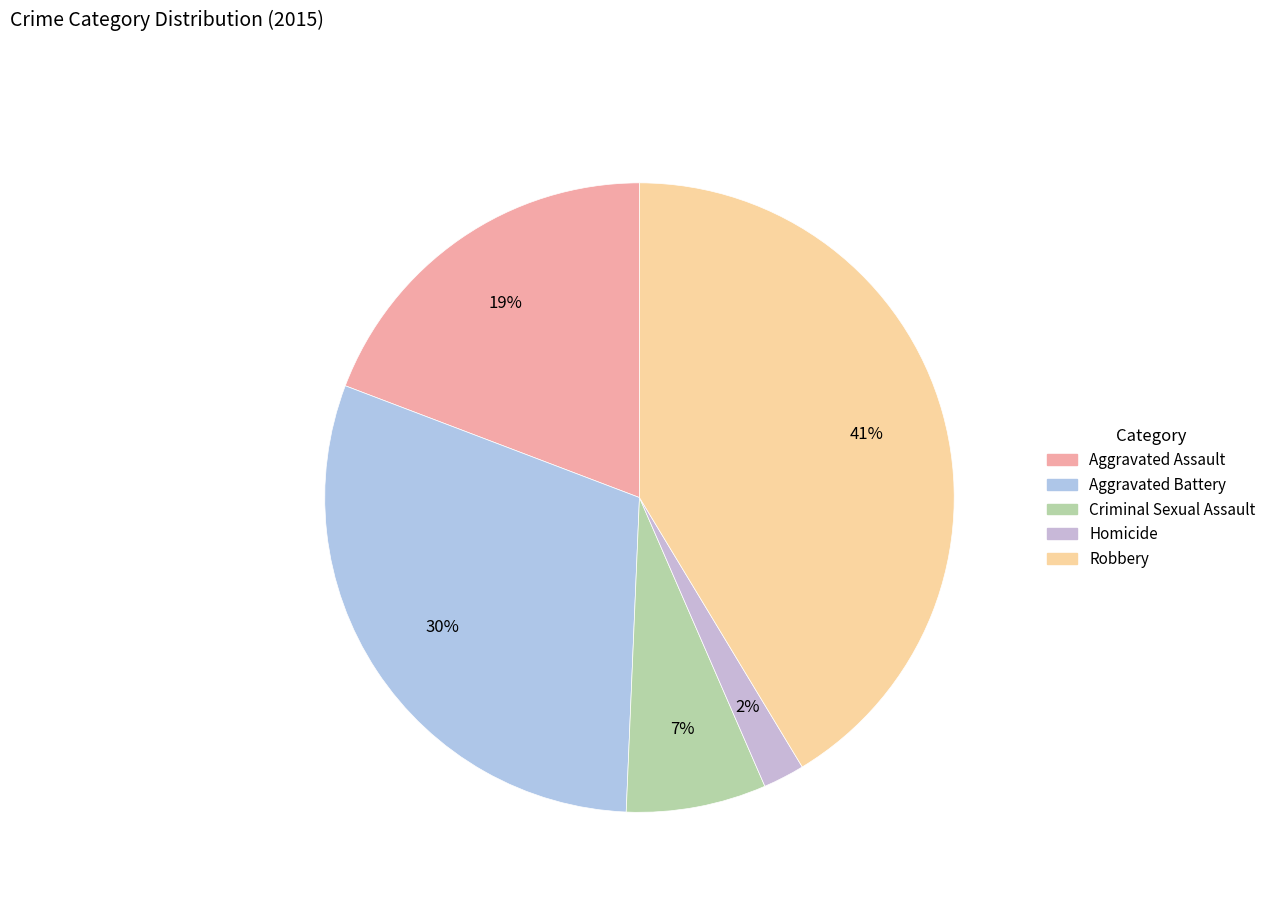

Which slice is the largest?

Robbery